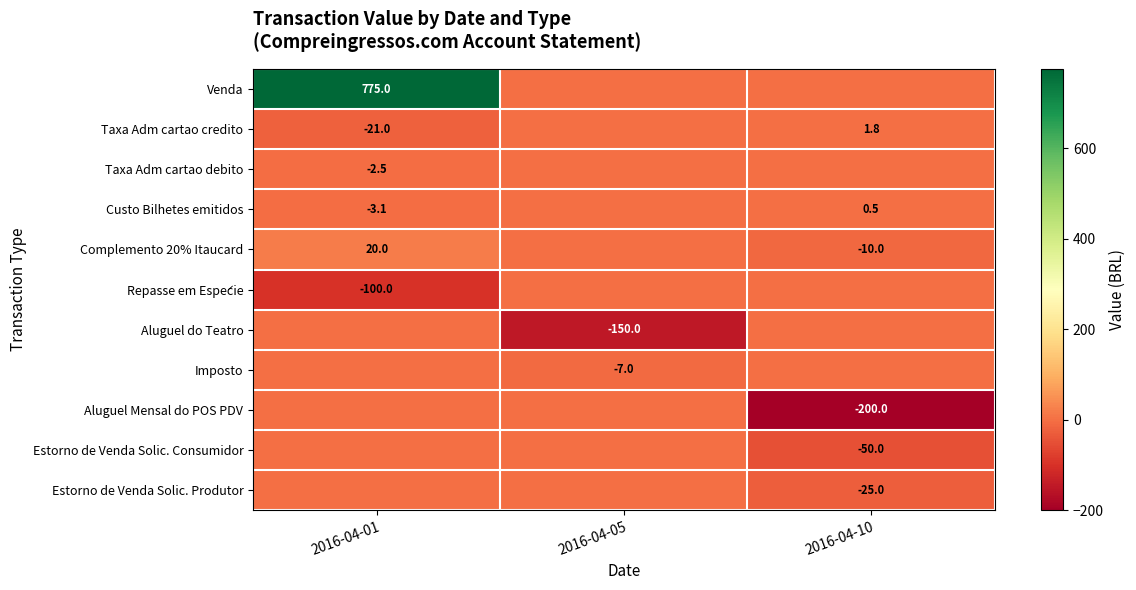

Is it true that Taxa Adm cartao debito equals -1.1 at 2016-04-01?

False